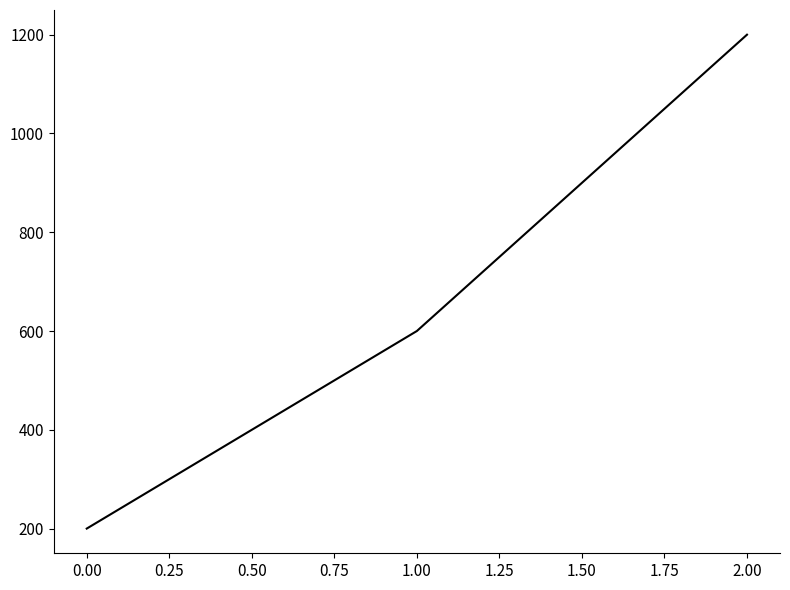

What is the difference between the maximum and minimum values?

1000